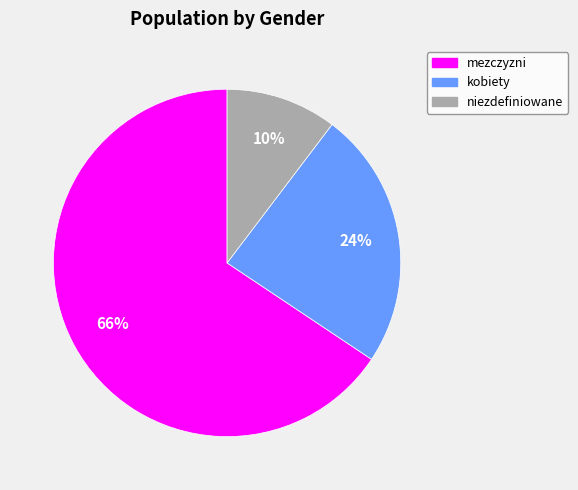

To the nearest percent, what portion does kobiety represent?

24%